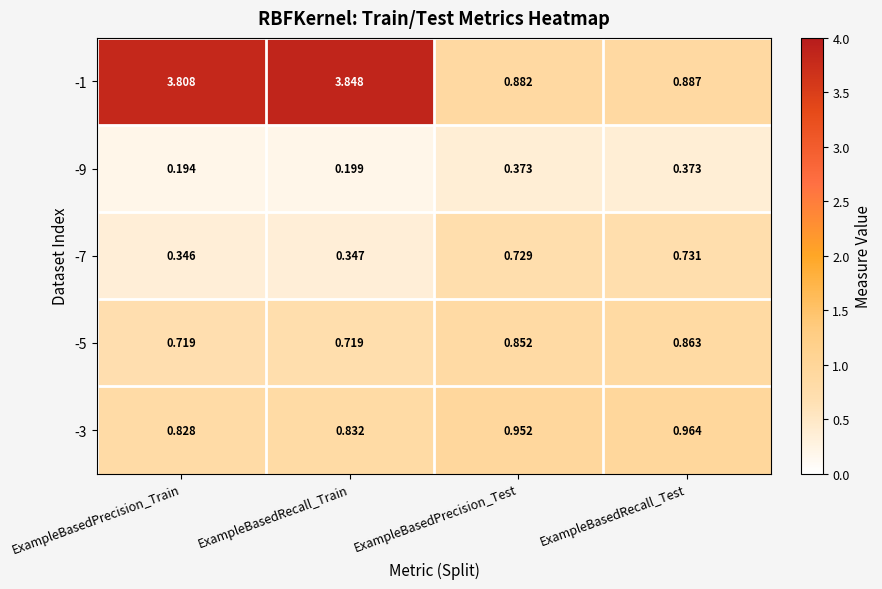

Which series has the largest total across all categories?

-1